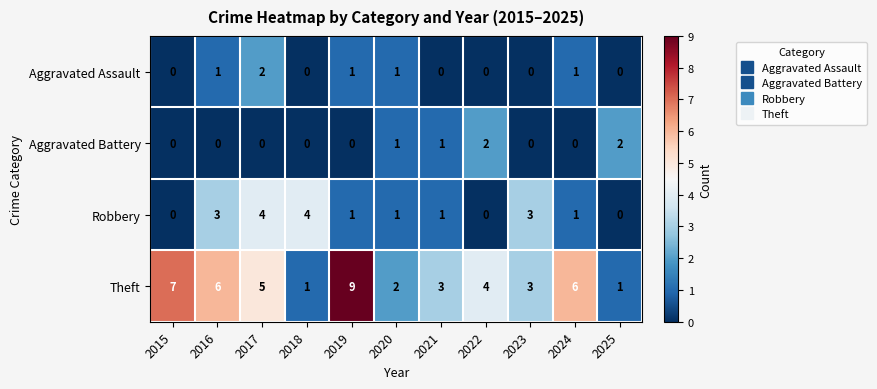

What is the spread (max minus min) of values at 2016?

6